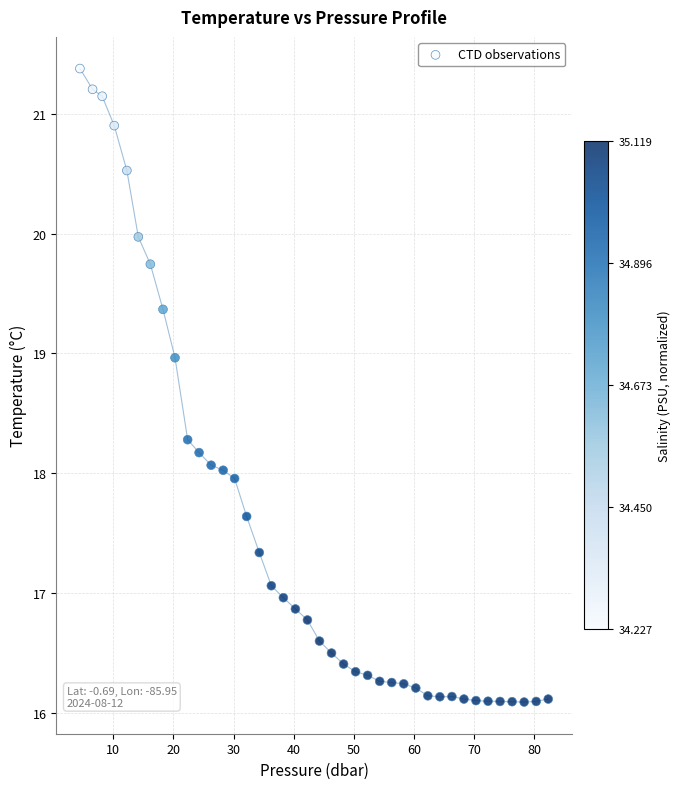

What is the range of X values (max minus min)?

77.8